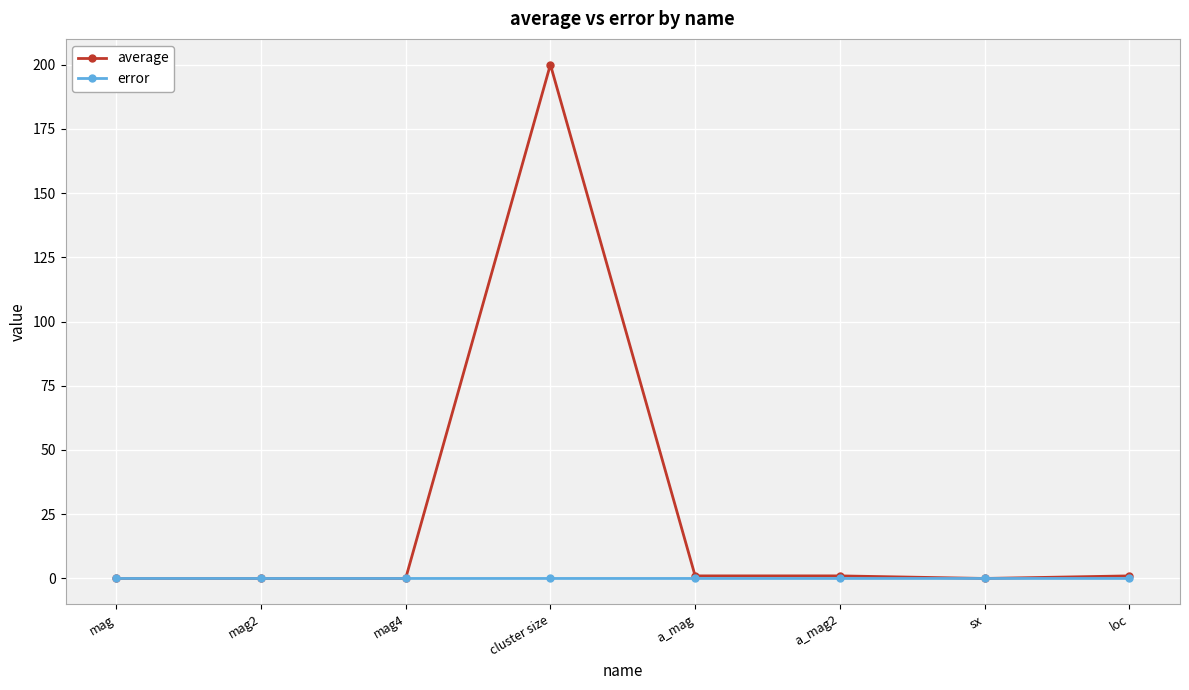

Which series has the largest total across all categories?

average